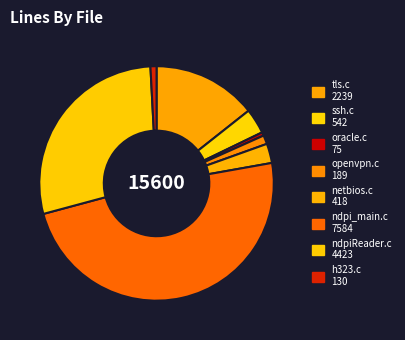

How many segments does this pie chart have?

8